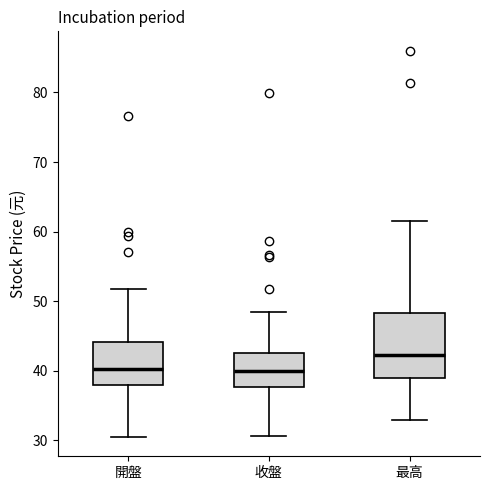

Where is the lower edge of the box for 收盤 on the y-axis? The values are not printed on the chart, so give them approximately, as read against the axis.

38